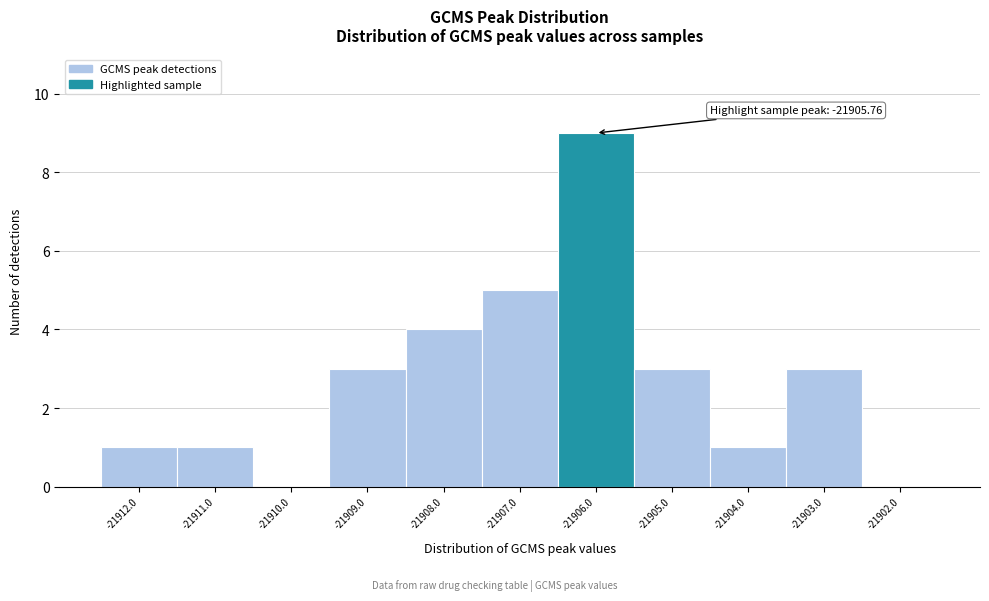

Over which range of the x-axis is the bar tallest?

-21906.5 to -21905.5